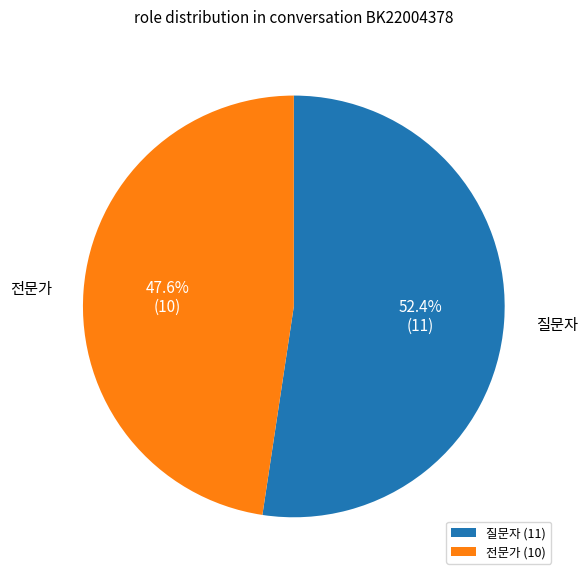

Between 전문가 and 질문자, which is larger?

질문자